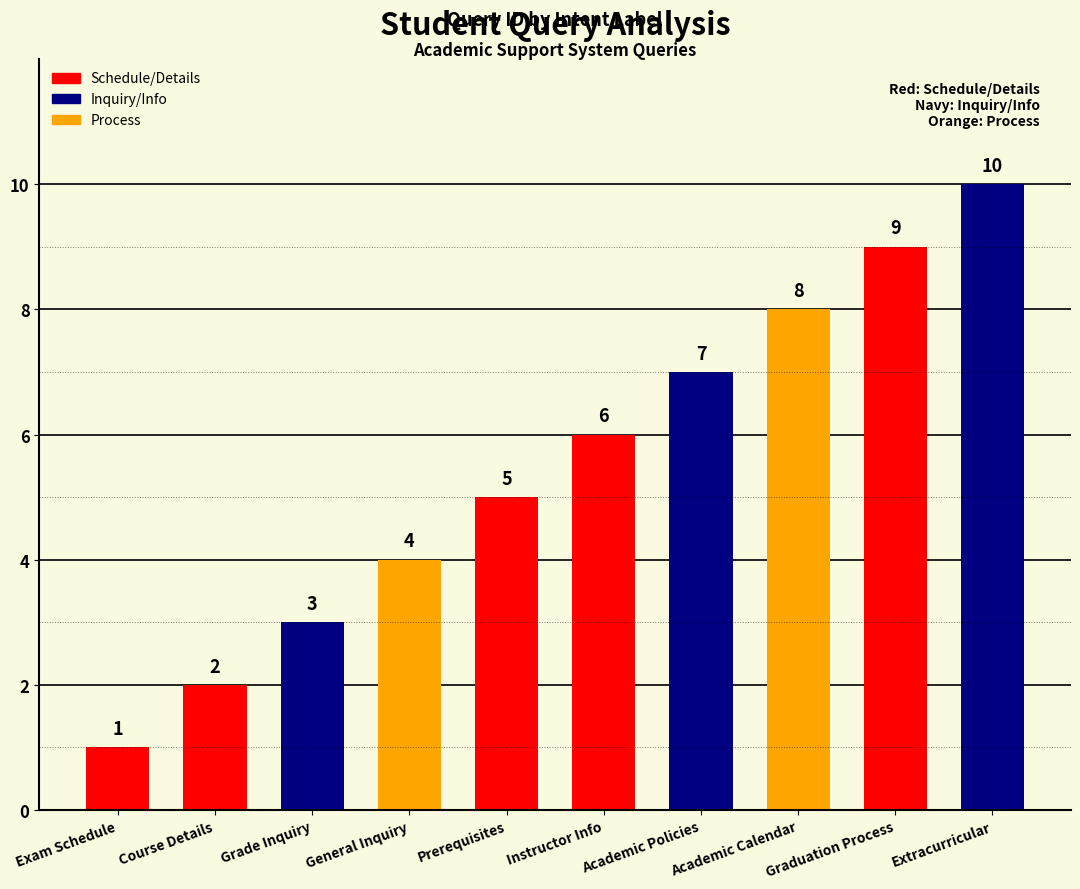

Reading left to right, transcribe all the data shown in this chart.

Exam Schedule=1	Course Details=2	Grade Inquiry=3	General Inquiry=4	Prerequisites=5	Instructor Info=6	Academic Policies=7	Academic Calendar=8	Graduation Process=9	Extracurricular=10